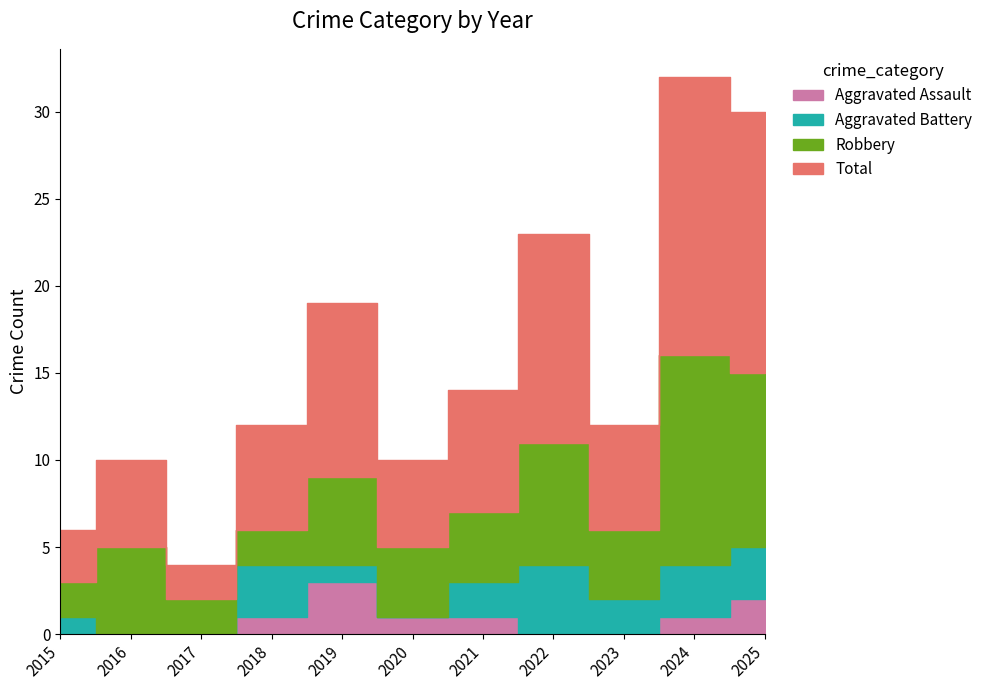

True or false: Robbery and Total cross at least once.

False